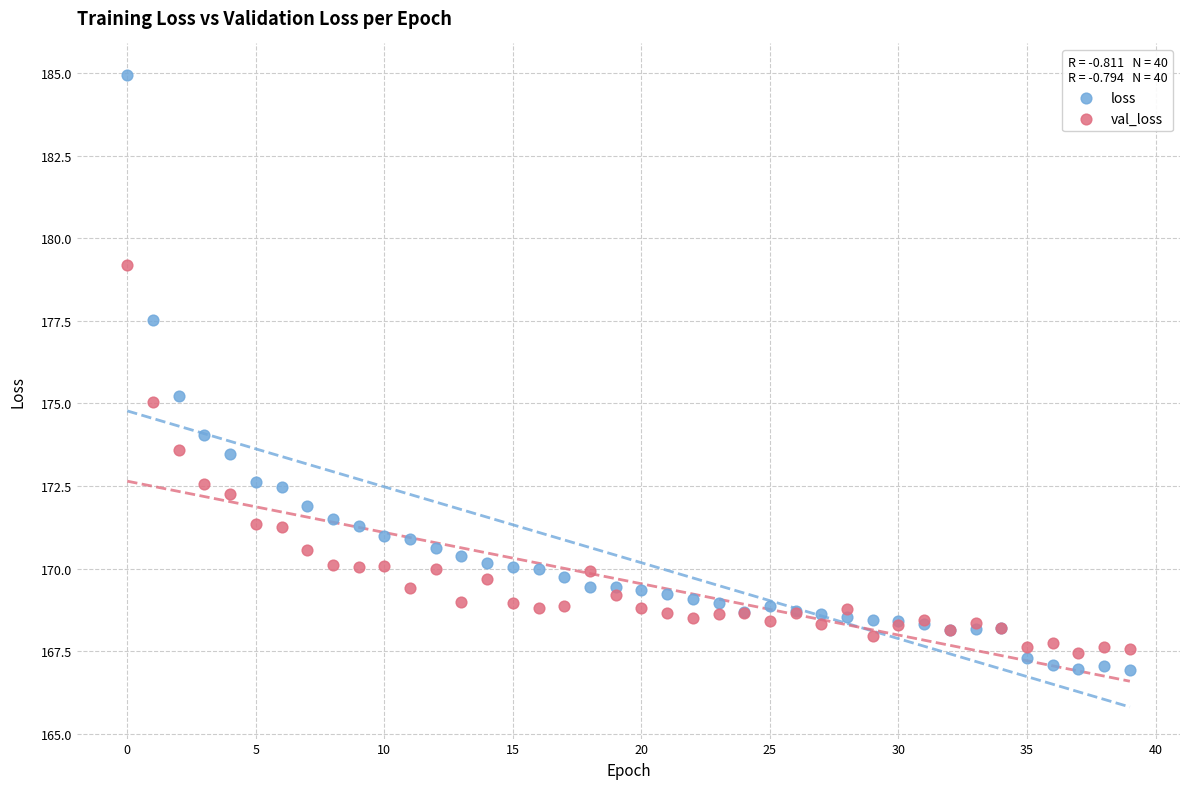

Which series has the widest spread of Y values?

loss